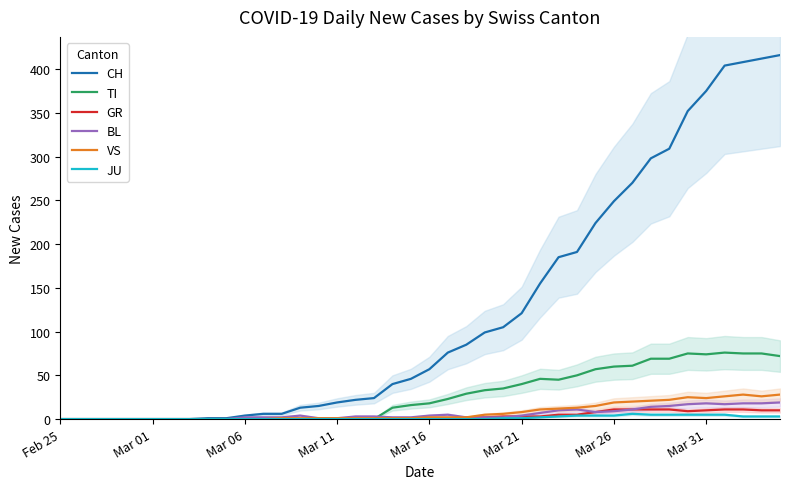

The value of BL at Feb 25 is 0. True or false?

True